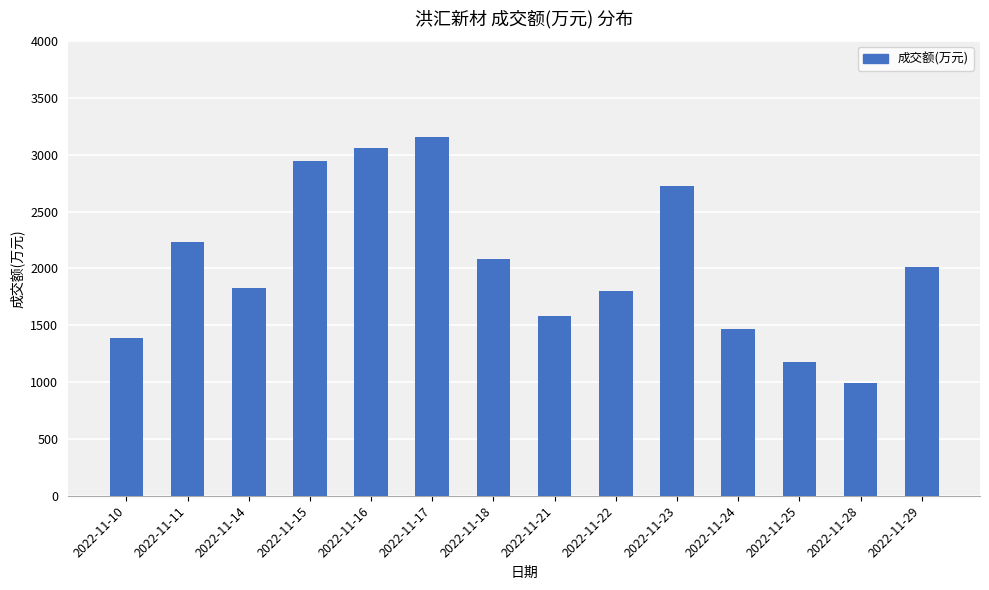

True or false: the data shows 2723 at 2022-11-23.

True